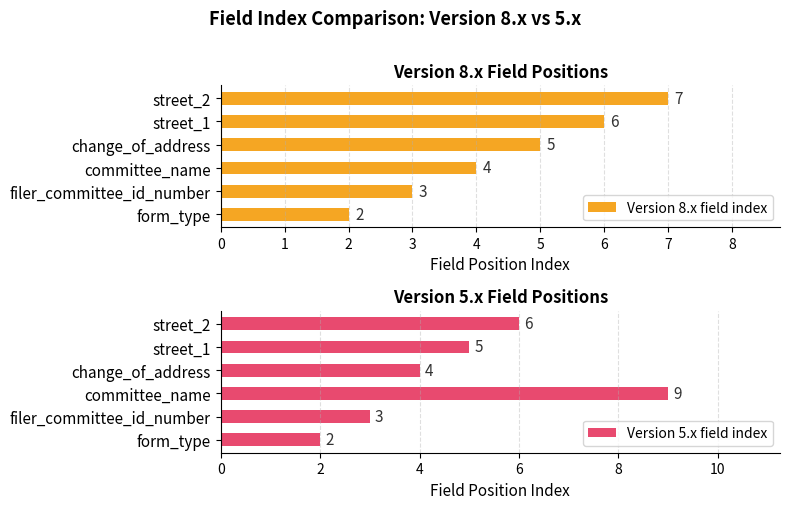

Which series has the largest total across all categories?

Version 5.x field index